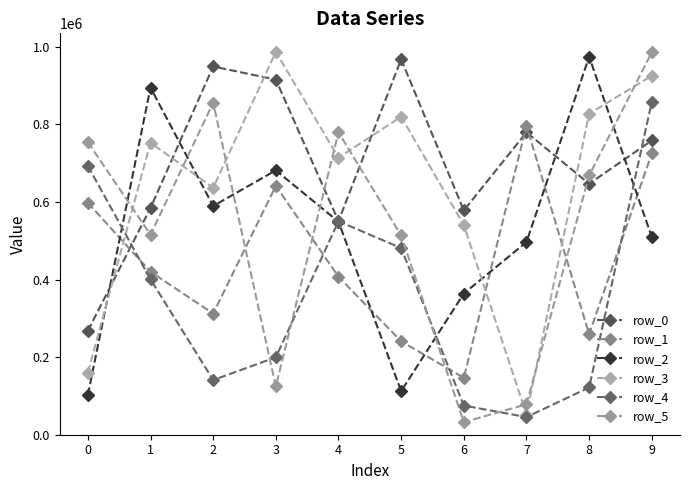

Reading left to right, what are all the values shown in this chart?

row_0: 267756	584397	948972	915187	550616	967335	578031	779321	646734	758258
row_1: 597618	419923	312271	641166	407015	240763	146802	796103	258767	725186
row_2: 102483	894530	589424	681329	548815	112264	363924	496495	974224	509472
row_3: 160006	752584	636379	986707	713797	819690	540483	52072	827334	924999
row_4: 692916	400451	140906	199502	550088	481001	75103	45472	121767	858028
row_5: 754071	515346	855625	124803	779359	513456	32345	78407	668147	985599